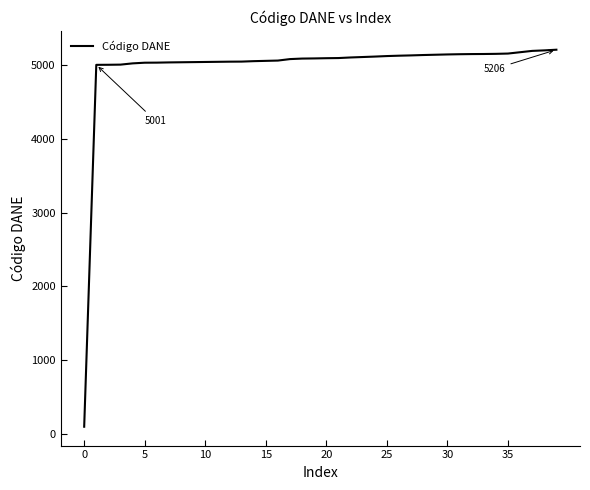

What is the greatest value displayed?

5206